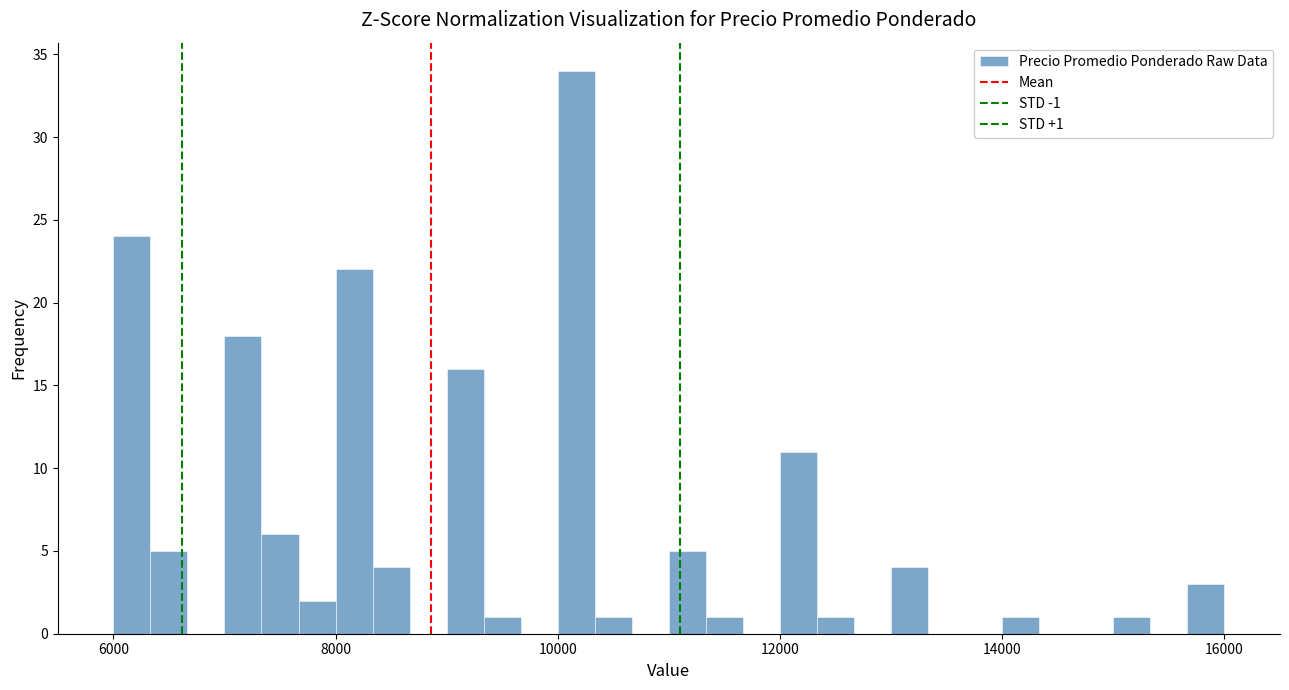

Around what value on the x-axis is the tallest bar? Give the approximate position of its centre, as read against the axis.

10200